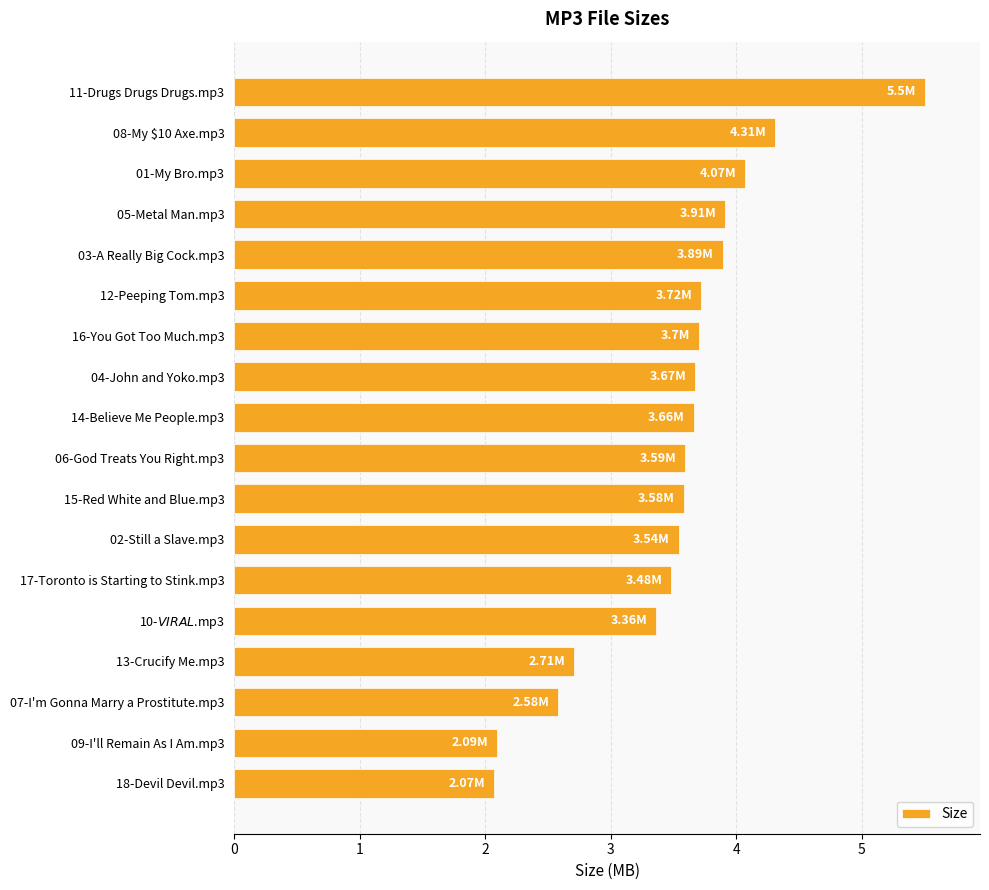

Count the number of data series in this chart.

1